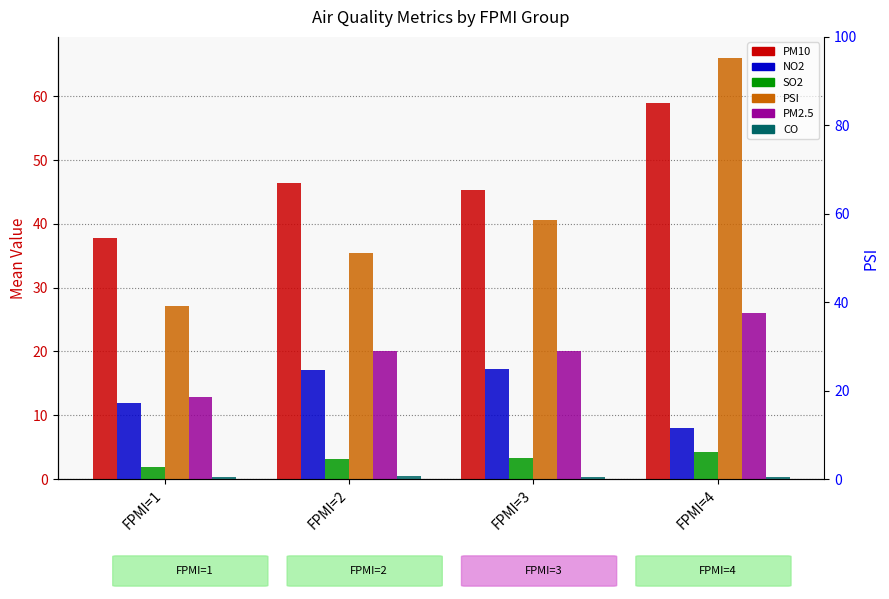

Where is PSI nearest to the value 46?

FPMI=3